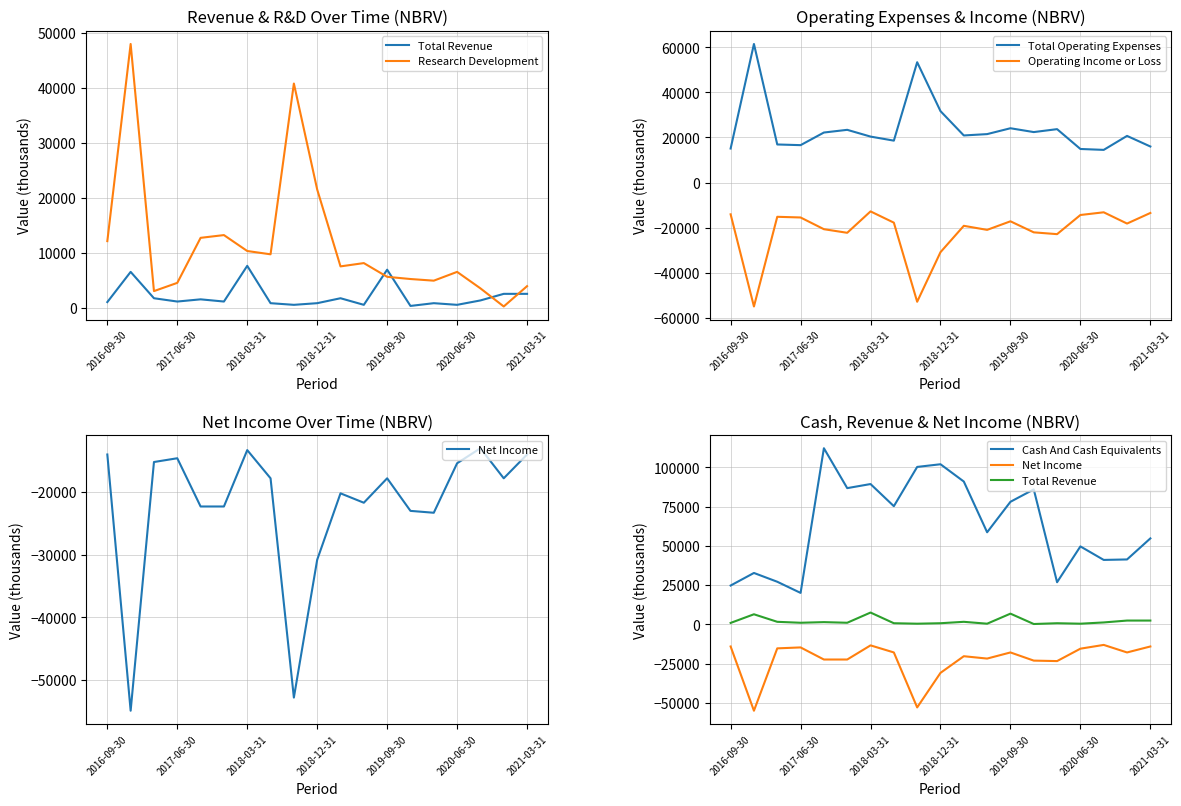

What are all the series names shown in the legend?

Total Revenue, Research Development, Total Operating Expenses, Operating Income or Loss, Net Income, Cash And Cash Equivalents